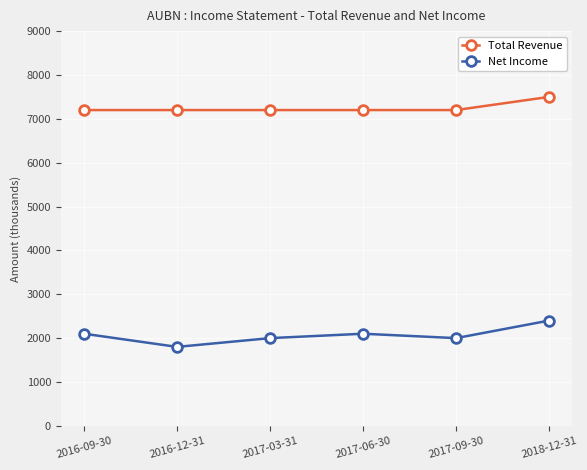

Which series has the widest spread of values?

Net Income